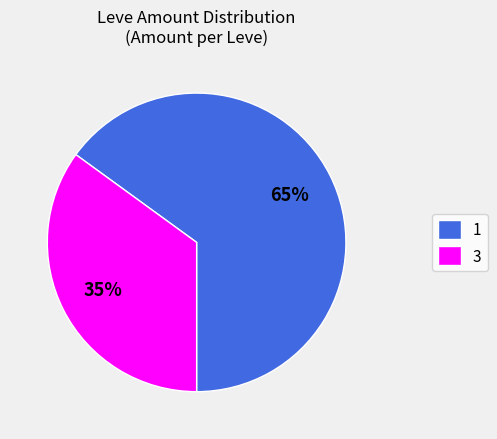

Combined, do 3 and 1 account for over 50%?

Yes